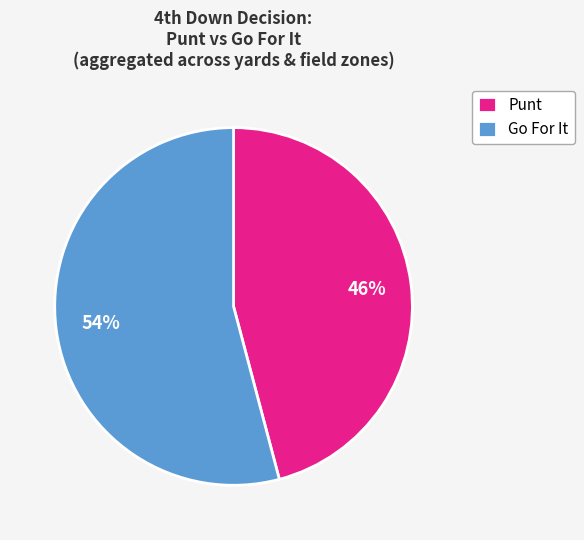

Rank the categories by value from highest to lowest.

Go For It, Punt